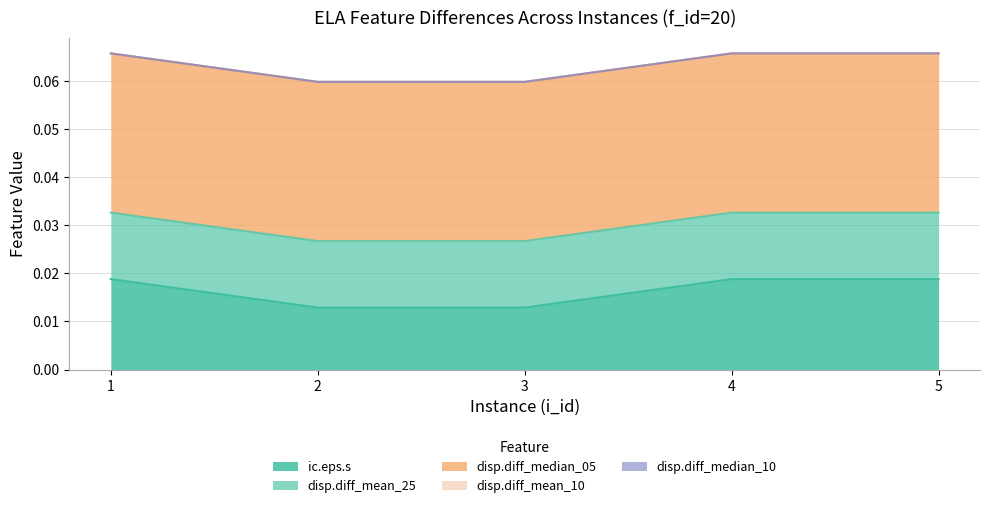

The value of disp.diff_mean_25 at 3 is 0.0. True or false?

False